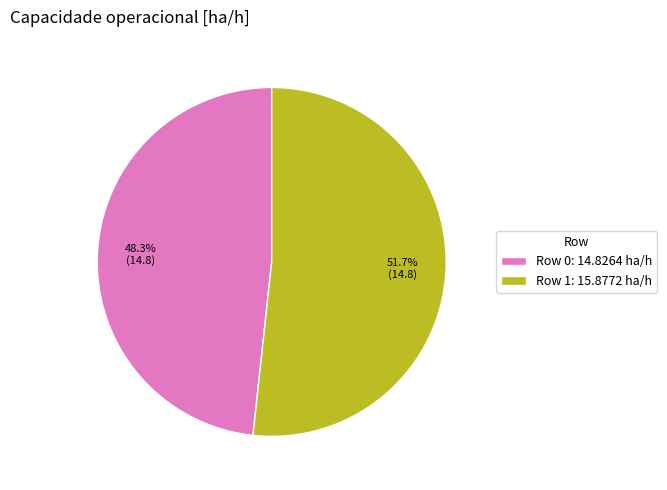

To the nearest percent, what percentage of the pie is Row 0?

48%